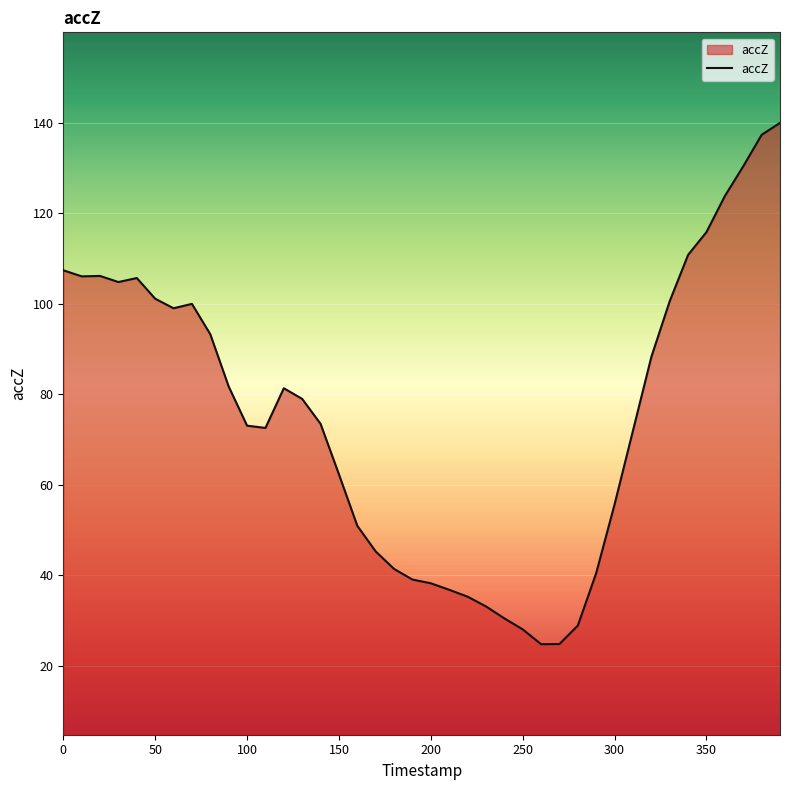

What is the maximum value shown in the chart?

140.0